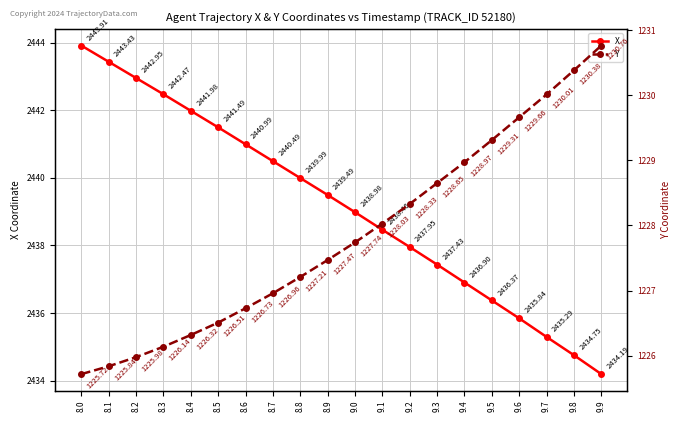

True or false: Y and X intersect in this chart.

False